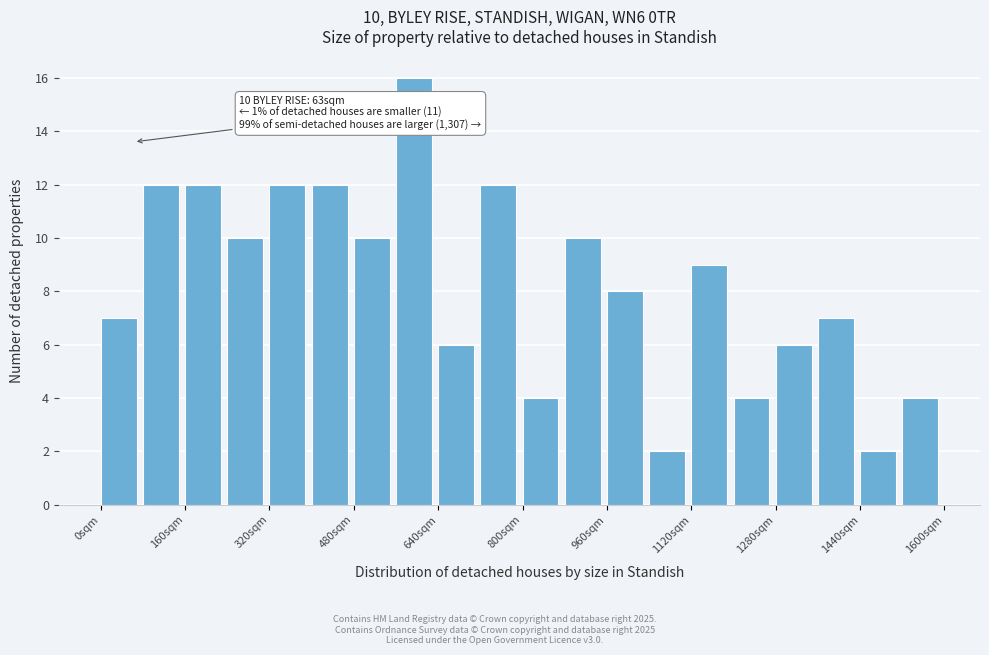

Over which range of the x-axis is the bar tallest?

560 to 640